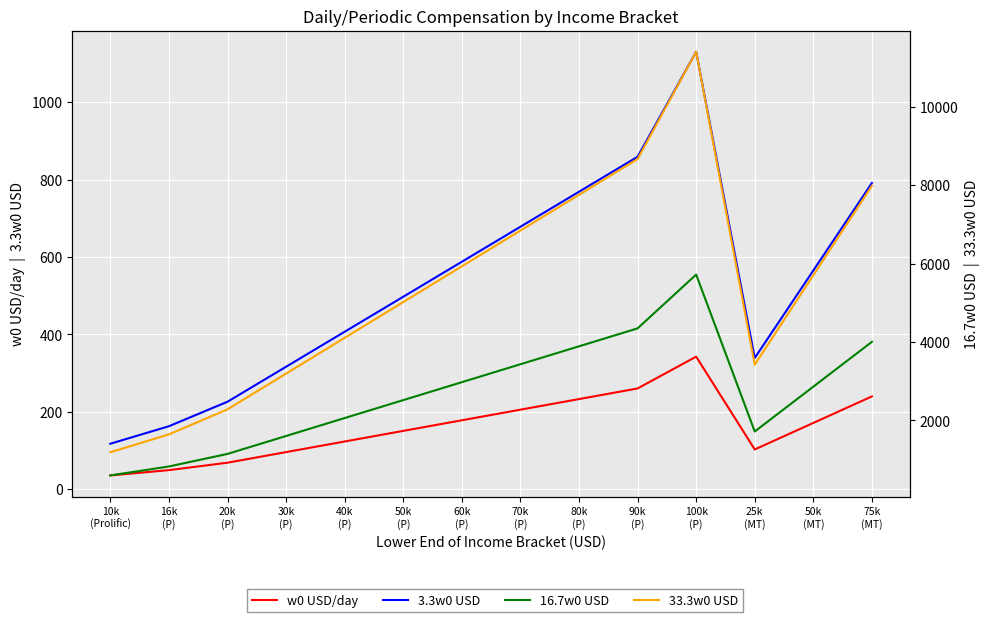

The 3.3w0 USD series shows 406.8 at 40k
(P). True or false?

True